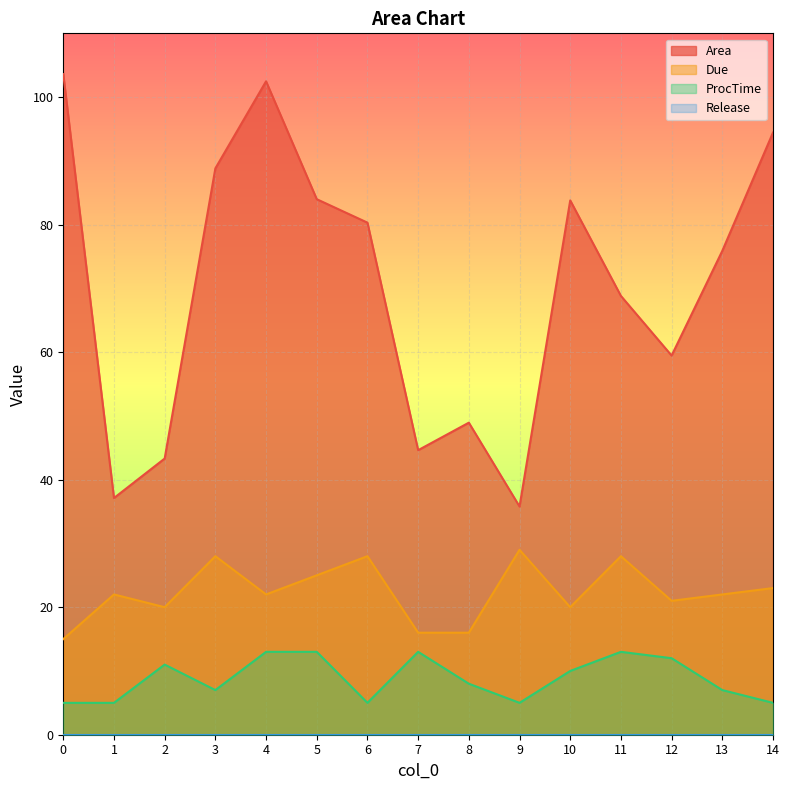

True or false: Due and Area cross at least once.

False